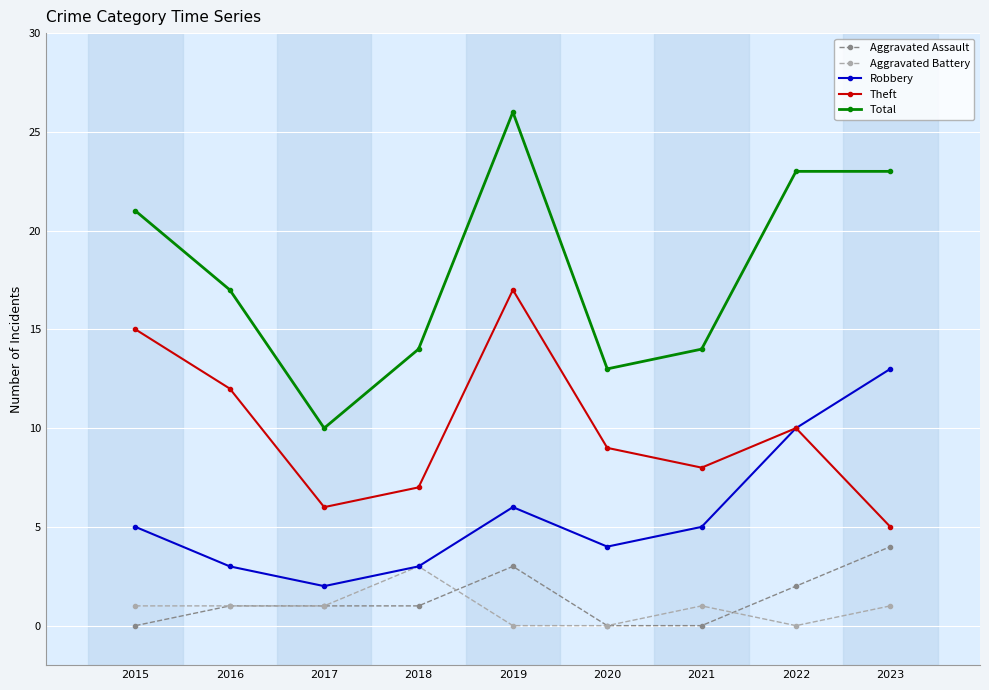

Is it true that Aggravated Battery equals 2 at 2018?

False